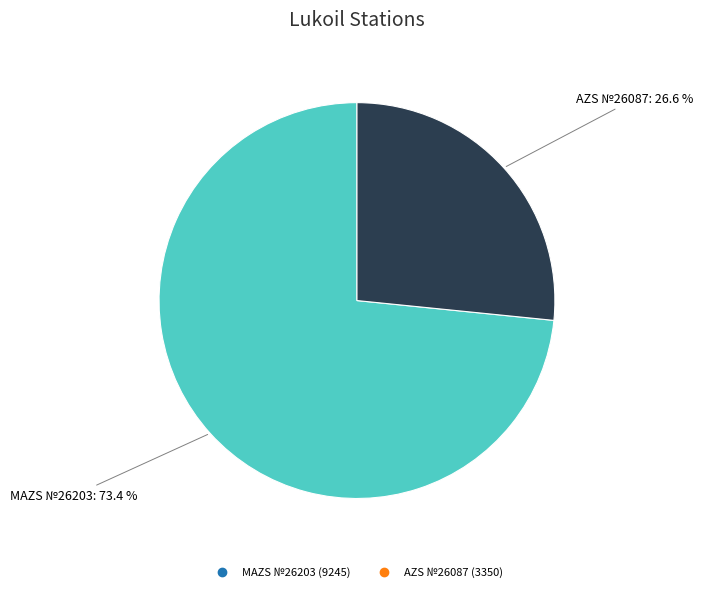

True or false: MAZS №26203 accounts for 68% of the total.

False